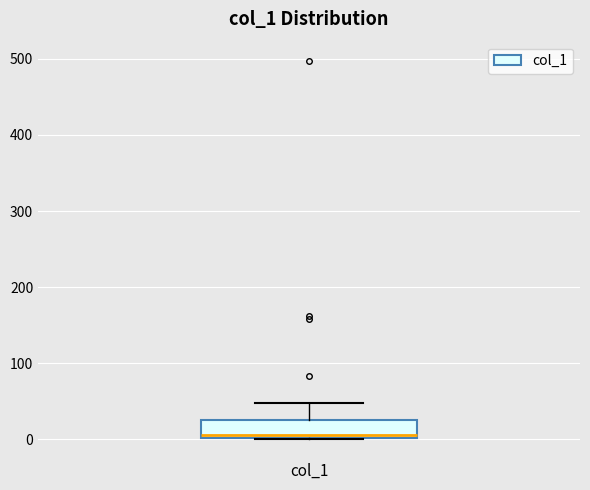

Transcribe this box plot: give where the median line is, the range the box spans, and where the two whiskers end, as read against the y-axis. The values are not printed on the chart, so give them approximately, as read against the axis.

median 10, box 0 to 20, whiskers 0 to 50